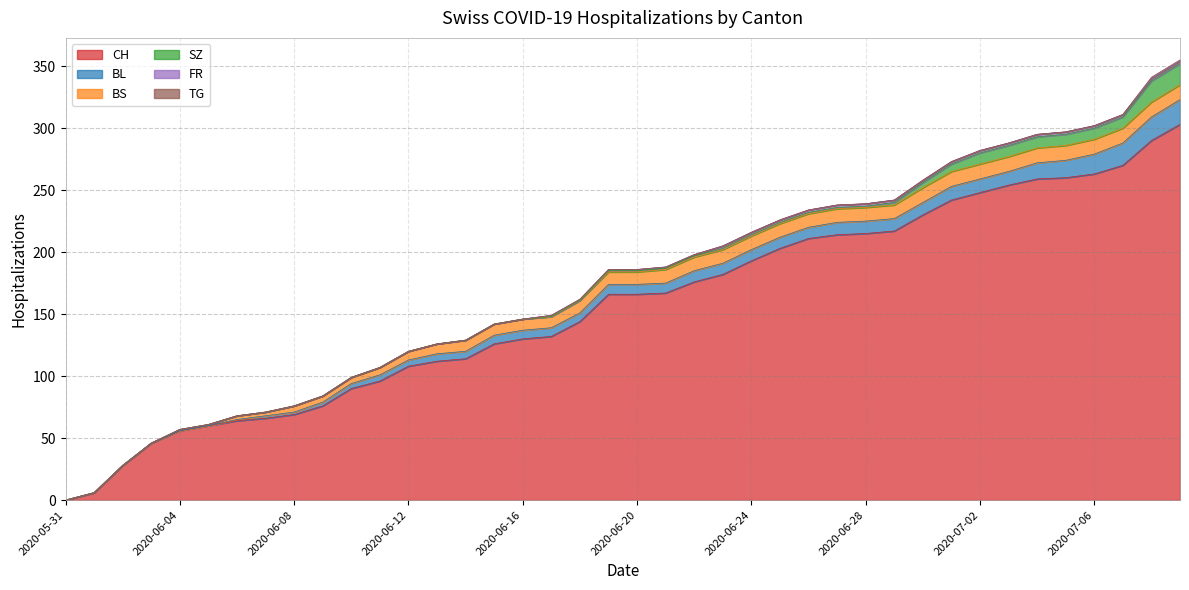

List the labels in order of CH value, smallest first.

2020-05-31, 2020-06-01, 2020-06-02, 2020-06-03, 2020-06-04, 2020-06-05, 2020-06-06, 2020-06-07, 2020-06-08, 2020-06-09, 2020-06-10, 2020-06-11, 2020-06-12, 2020-06-13, 2020-06-14, 2020-06-15, 2020-06-16, 2020-06-17, 2020-06-18, 2020-06-19, 2020-06-20, 2020-06-21, 2020-06-22, 2020-06-23, 2020-06-24, 2020-06-25, 2020-06-26, 2020-06-27, 2020-06-28, 2020-06-29, 2020-06-30, 2020-07-01, 2020-07-02, 2020-07-03, 2020-07-04, 2020-07-05, 2020-07-06, 2020-07-07, 2020-07-08, 2020-07-09